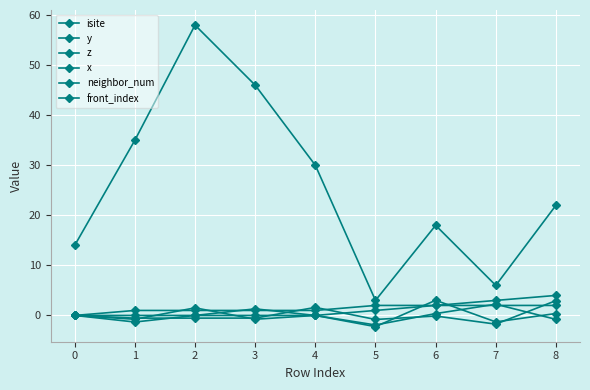

At which label does x reach its peak?

6